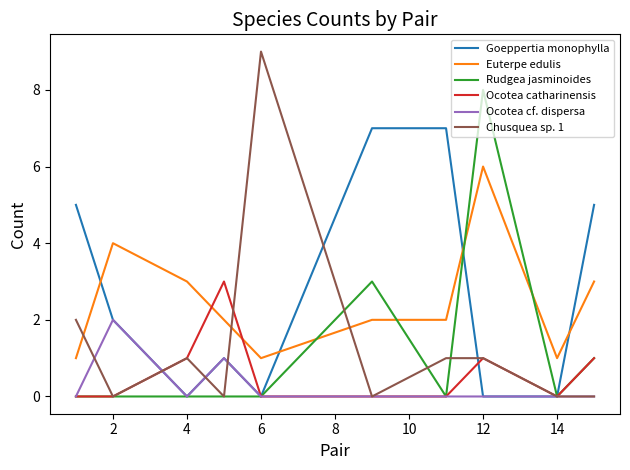

What is the maximum value for Rudgea jasminoides?

8